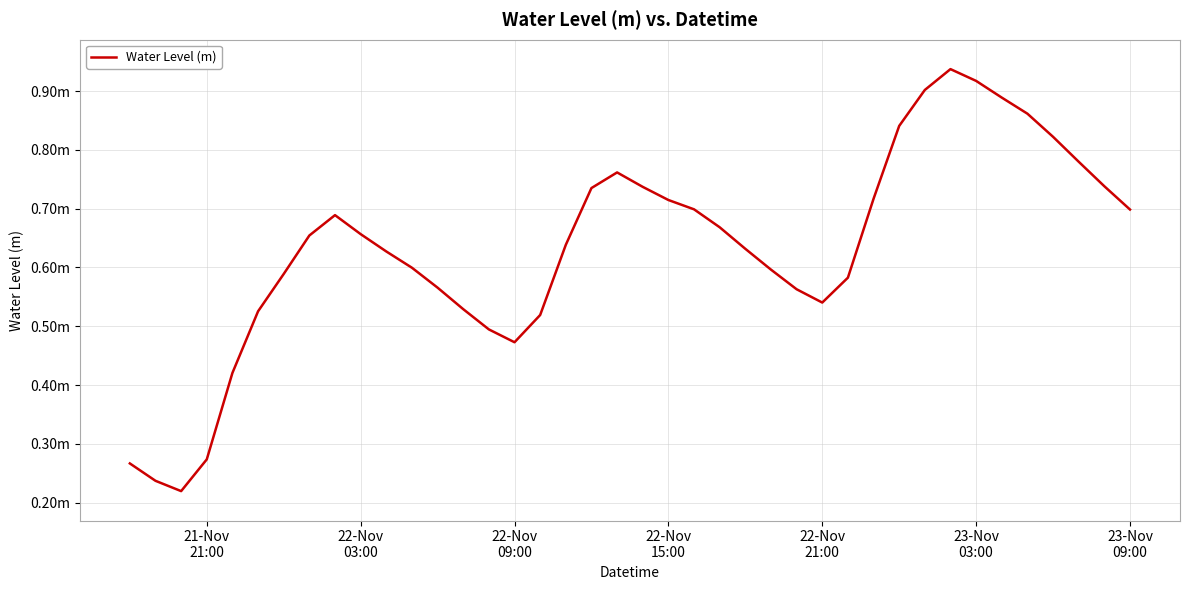

Is this an area chart (filled region under the line)?

No